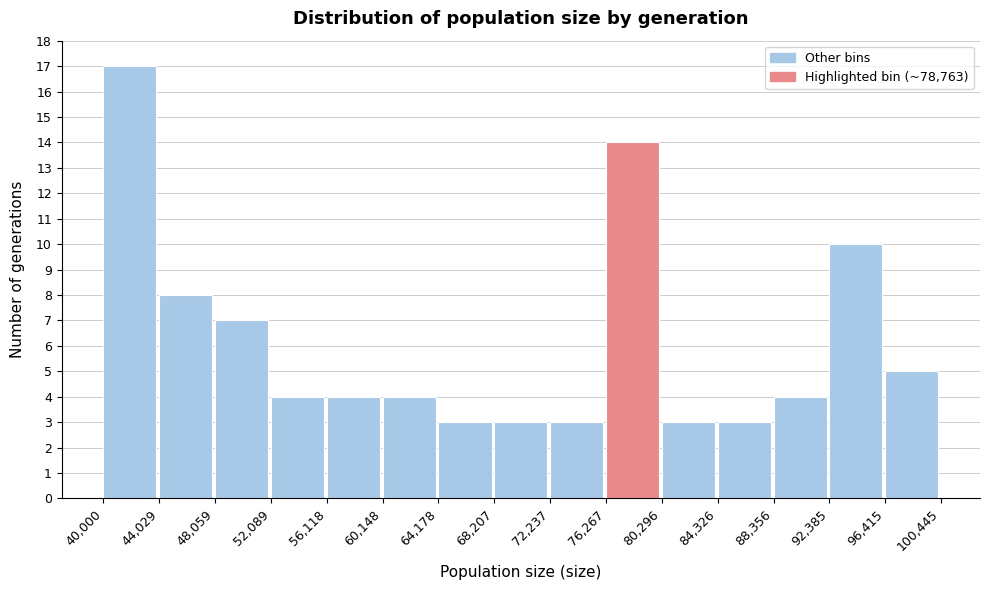

Reading left to right, list every bar in this chart as the range it spans on the x-axis followed by its height. The values are not printed on the chart, so give them approximately, as read against the axis.

40,000 to 44,029: 17
44,029 to 48,059: 8
48,059 to 52,089: 7
52,089 to 56,118: 4
56,118 to 60,148: 4
60,148 to 64,178: 4
64,178 to 68,207: 3
68,207 to 72,237: 3
72,237 to 76,267: 3
76,267 to 80,296: 14
80,296 to 84,326: 3
84,326 to 88,356: 3
88,356 to 92,385: 4
92,385 to 96,415: 10
96,415 to 100,445: 5